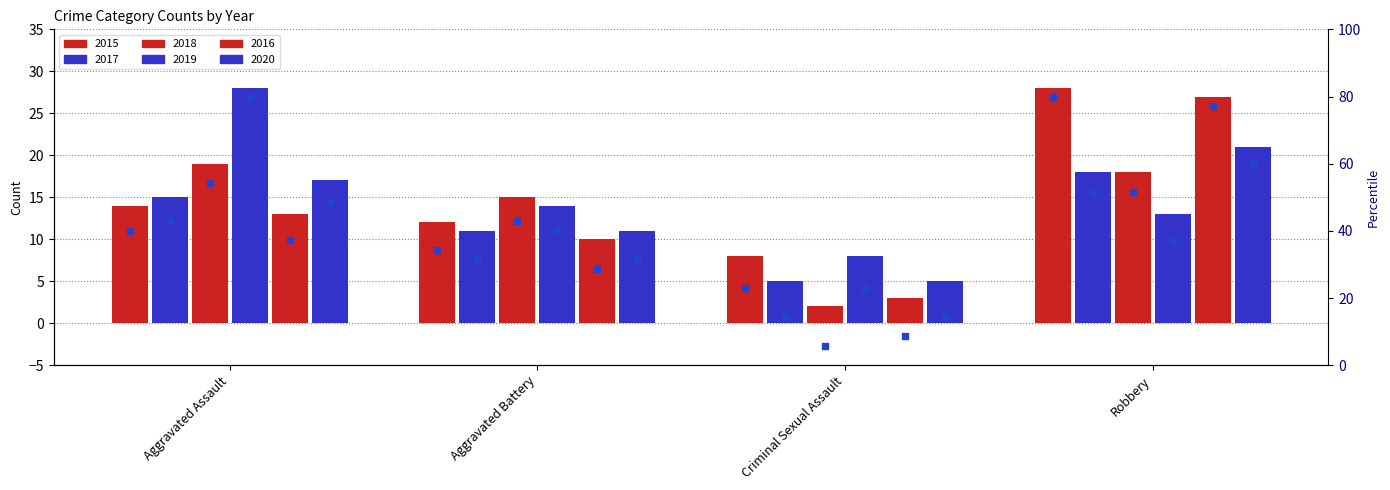

How many data points in 2015 pct are less than 40?

2